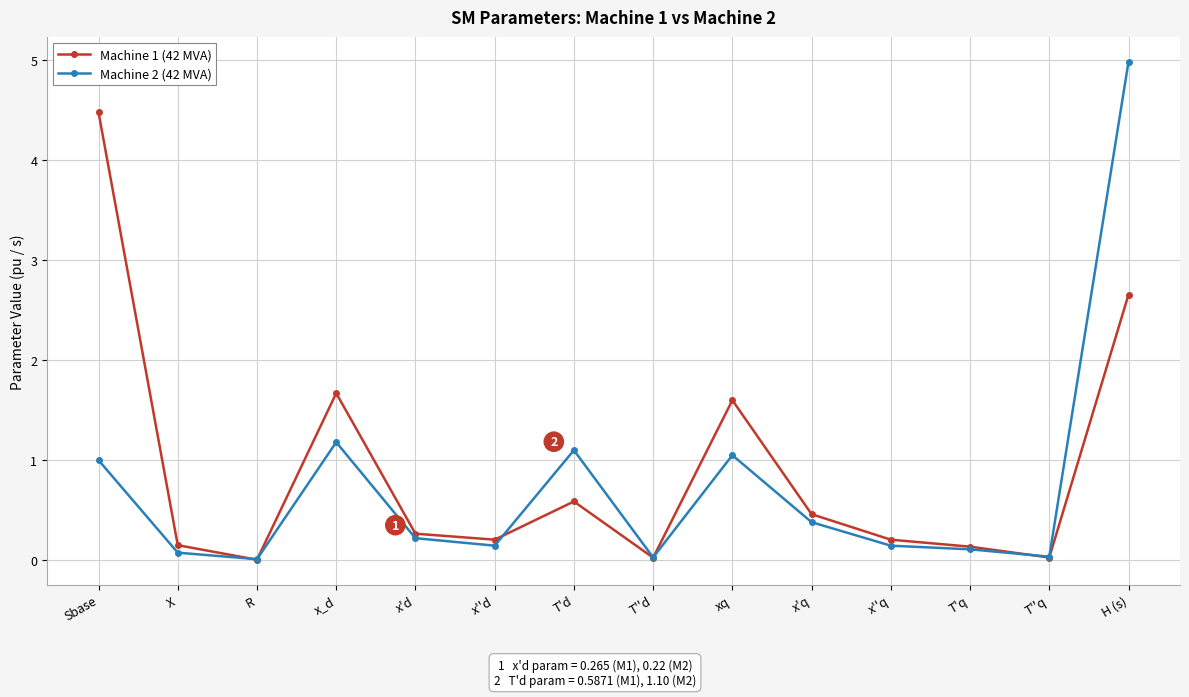

True or false: Machine 1 (42 MVA) has more than 2 points higher than both neighbors.

True